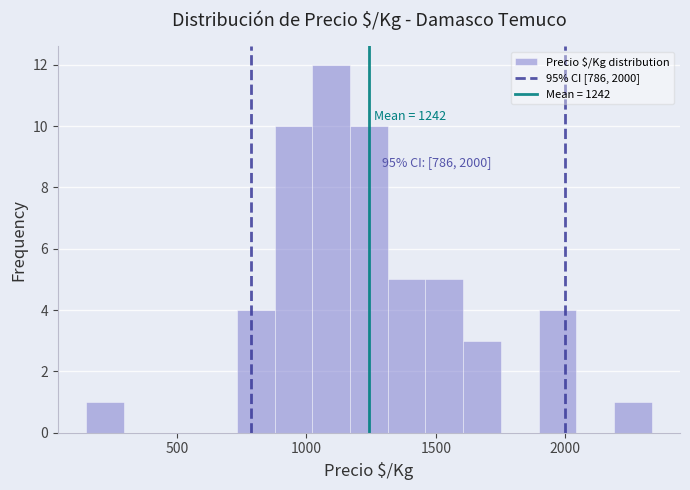

Read against the x-axis, roughly where is the centre of the tallest bar?

1100